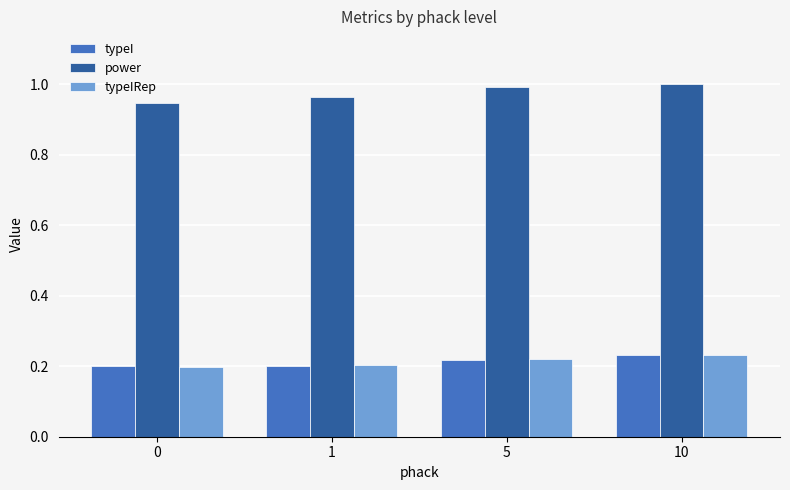

Is it true that typeI equals 0.2 at 1?

True